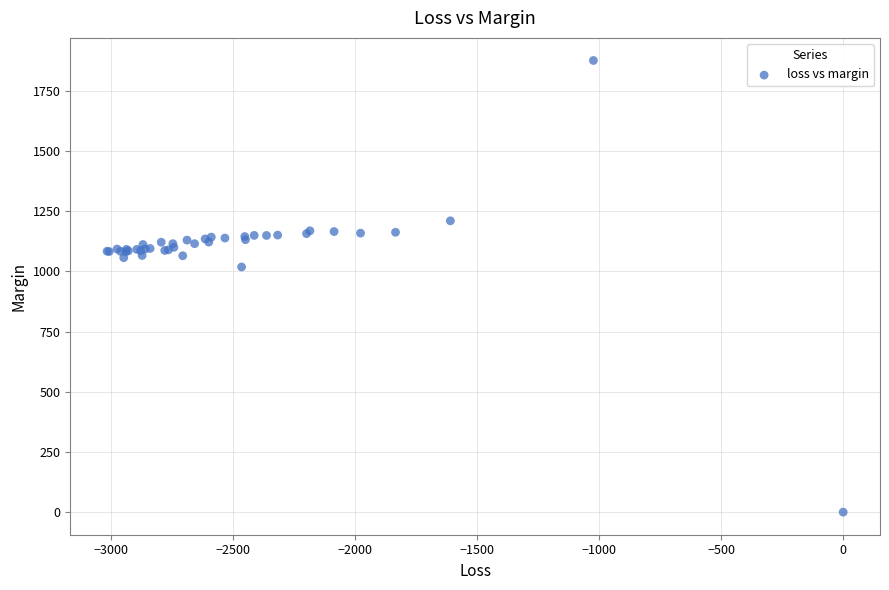

What Y value in the scatter plot is closest to 938?

1018.8